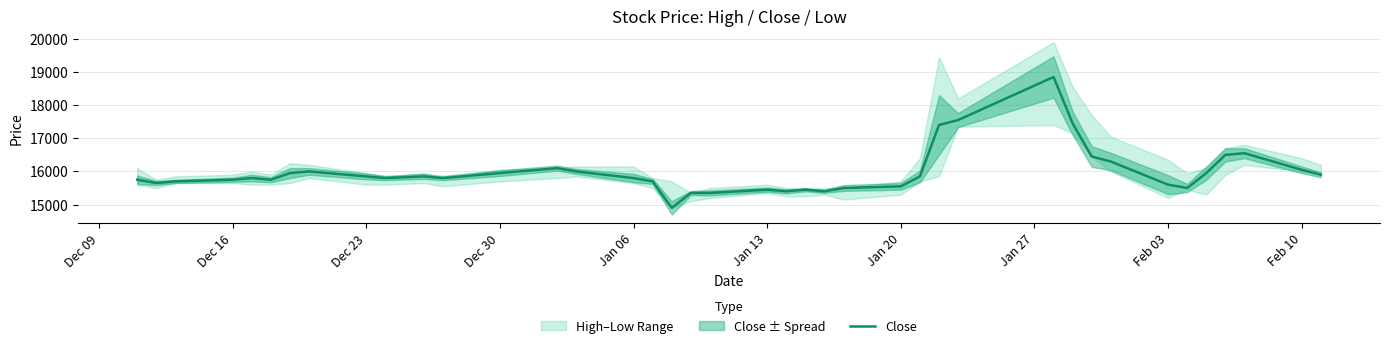

What is the lowest value of the Close series?

14900